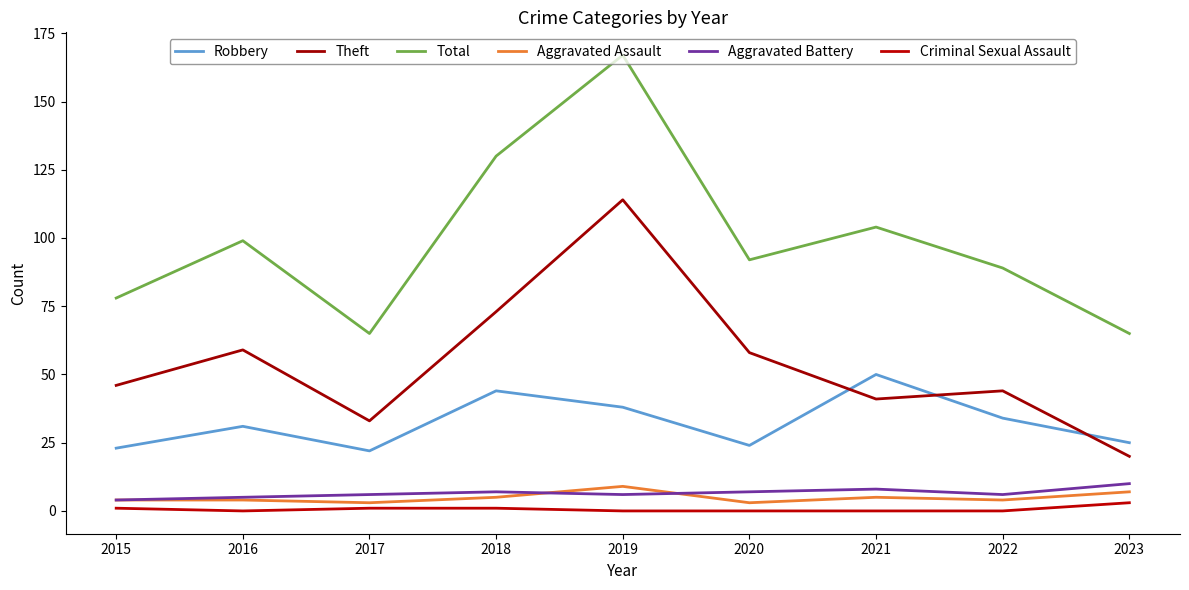

At which category does Total reach its first local valley?

2017